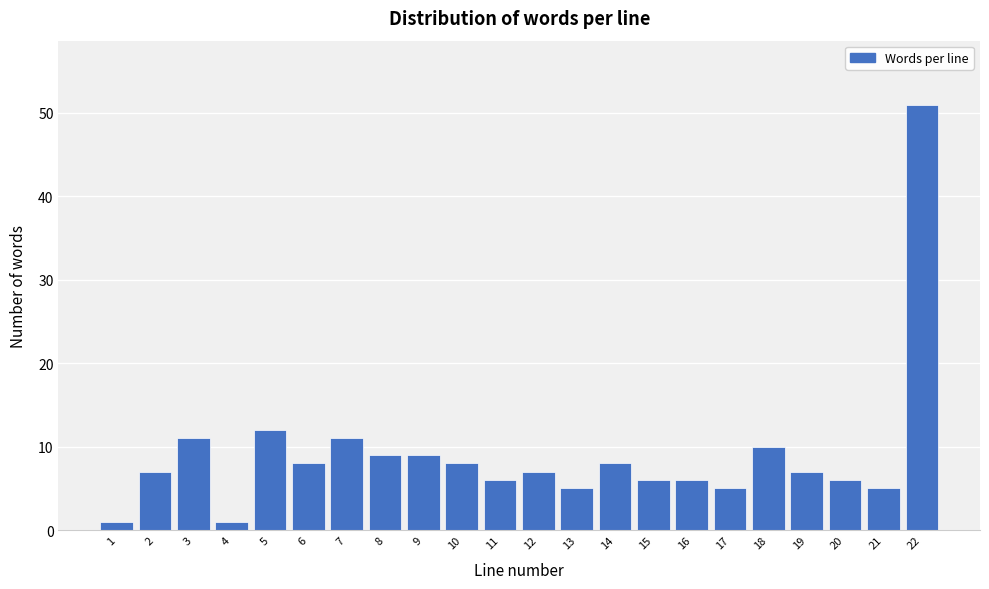

Reading left to right, extract all data points from this chart.

1	7	11	1	12	8	11	9	9	8	6	7	5	8	6	6	5	10	7	6	5	51